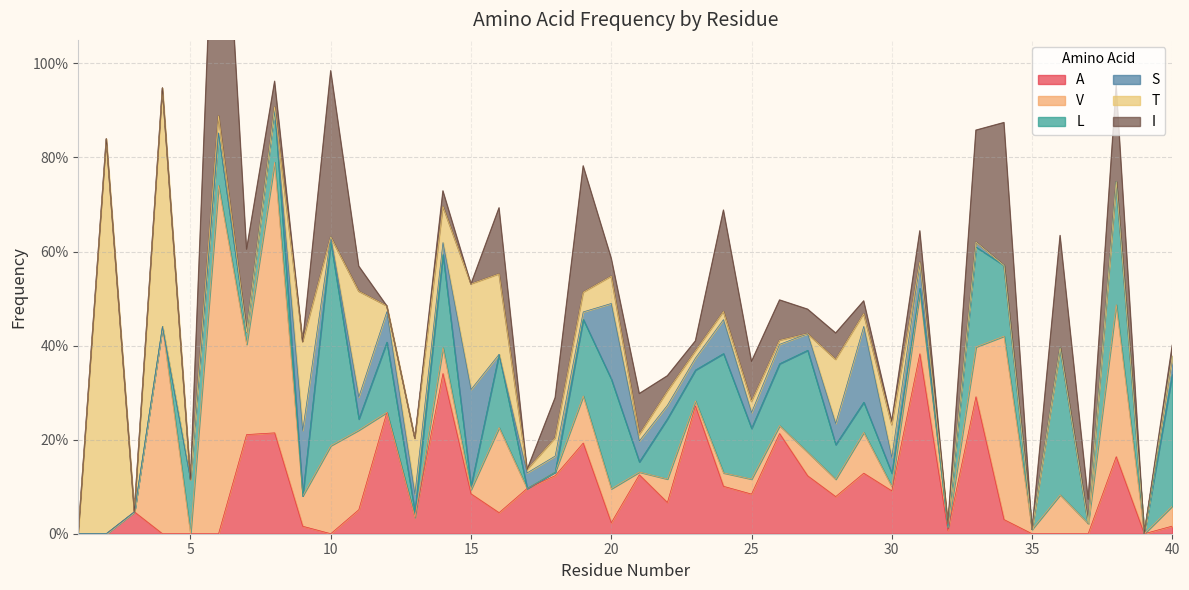

What is the difference between the maximum and second lowest values in the S series?

0.2